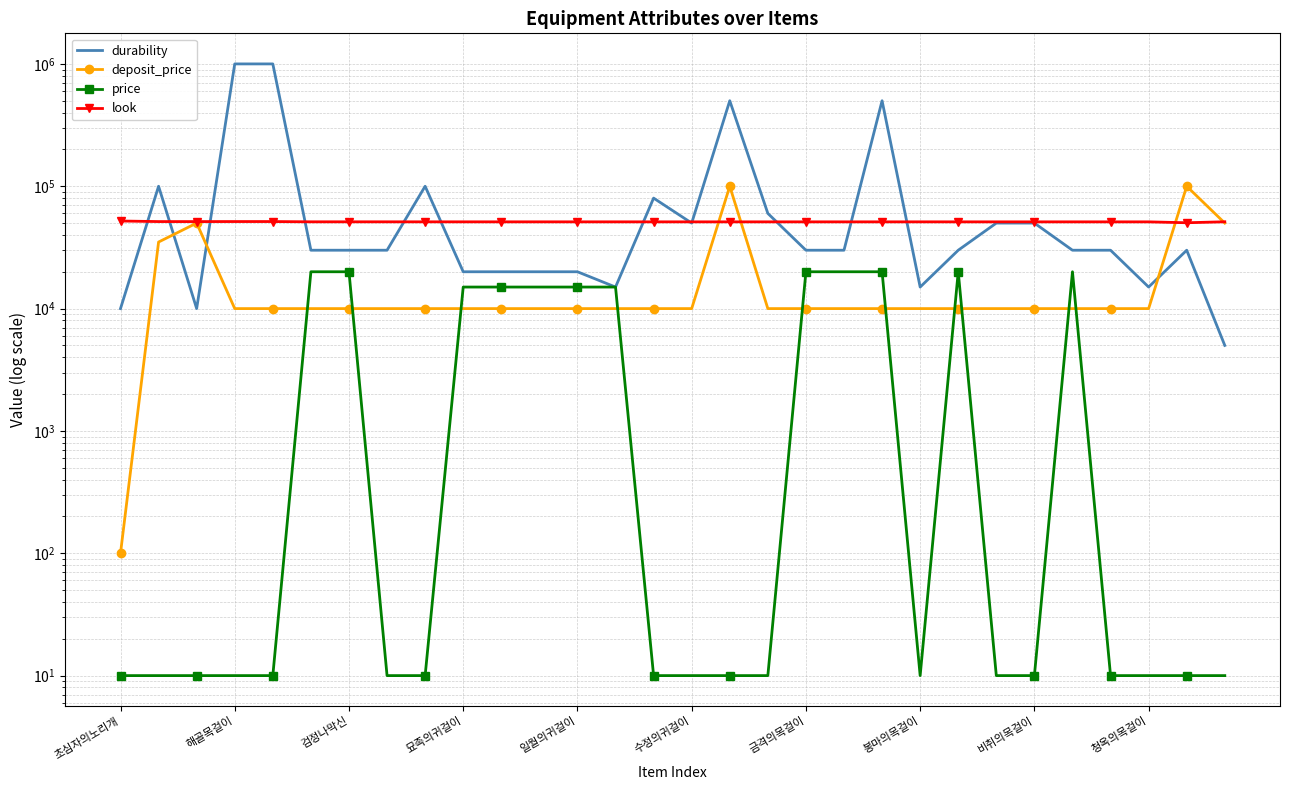

What is the total value across all series at 19?

111181